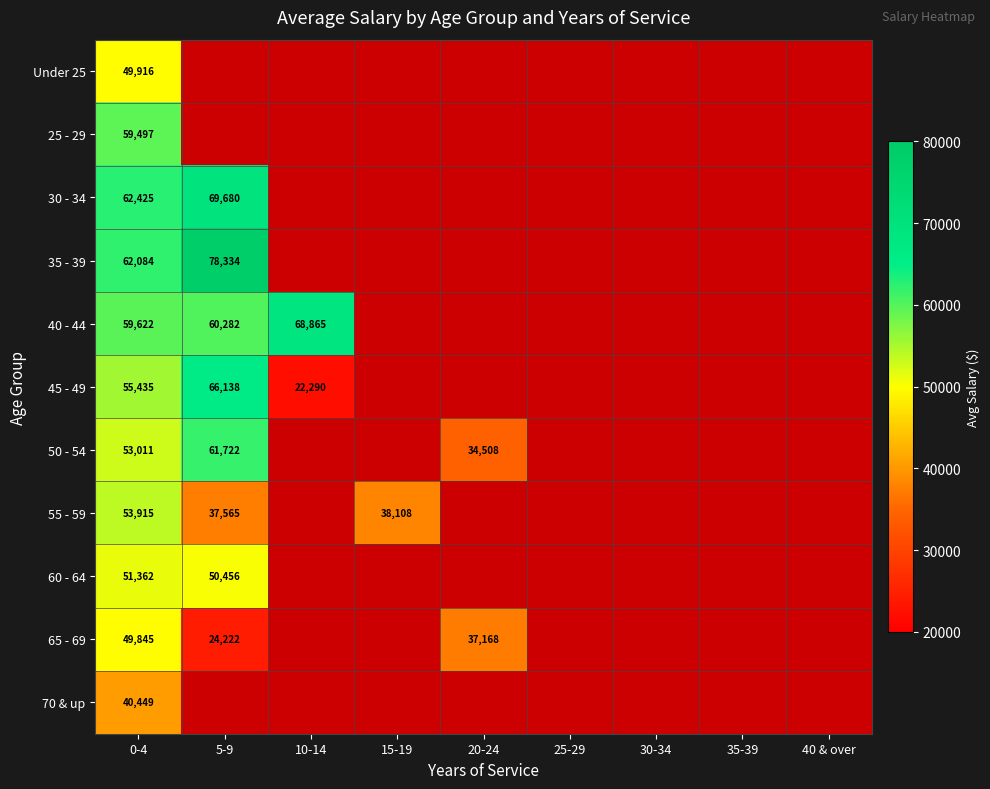

Which category has the lowest value across all series?

5-9